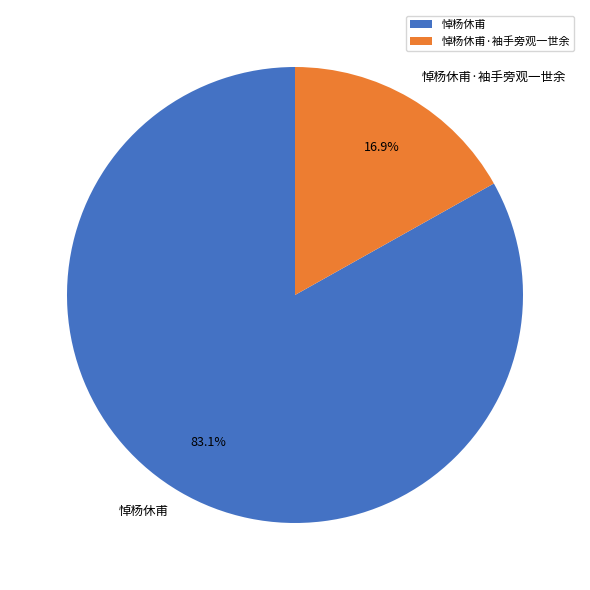

How many segments does this pie chart have?

2